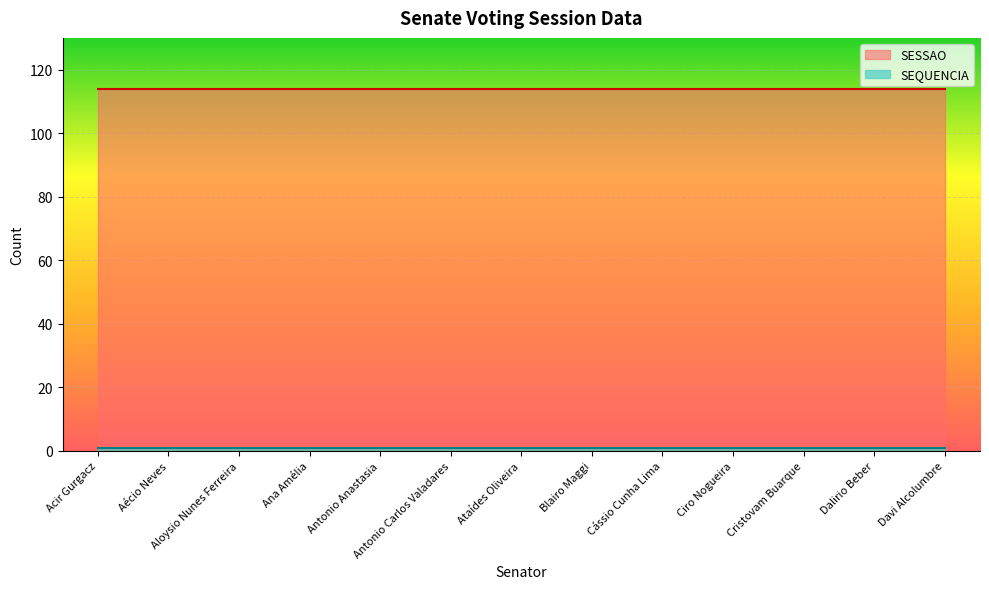

Read the SEQUENCIA value at Aécio Neves.

1